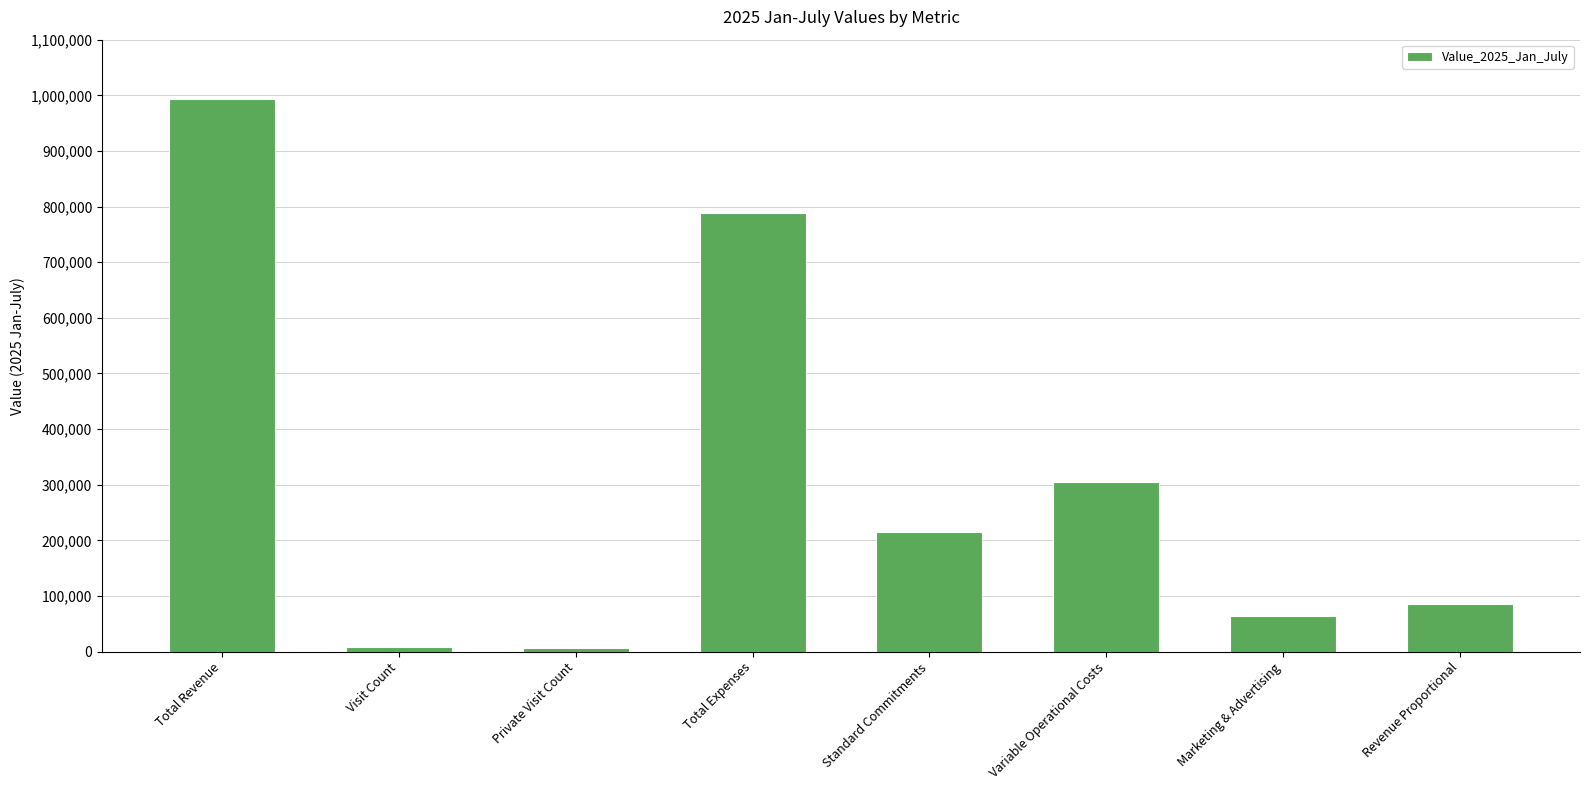

Which category has the highest value across all series?

Total Revenue